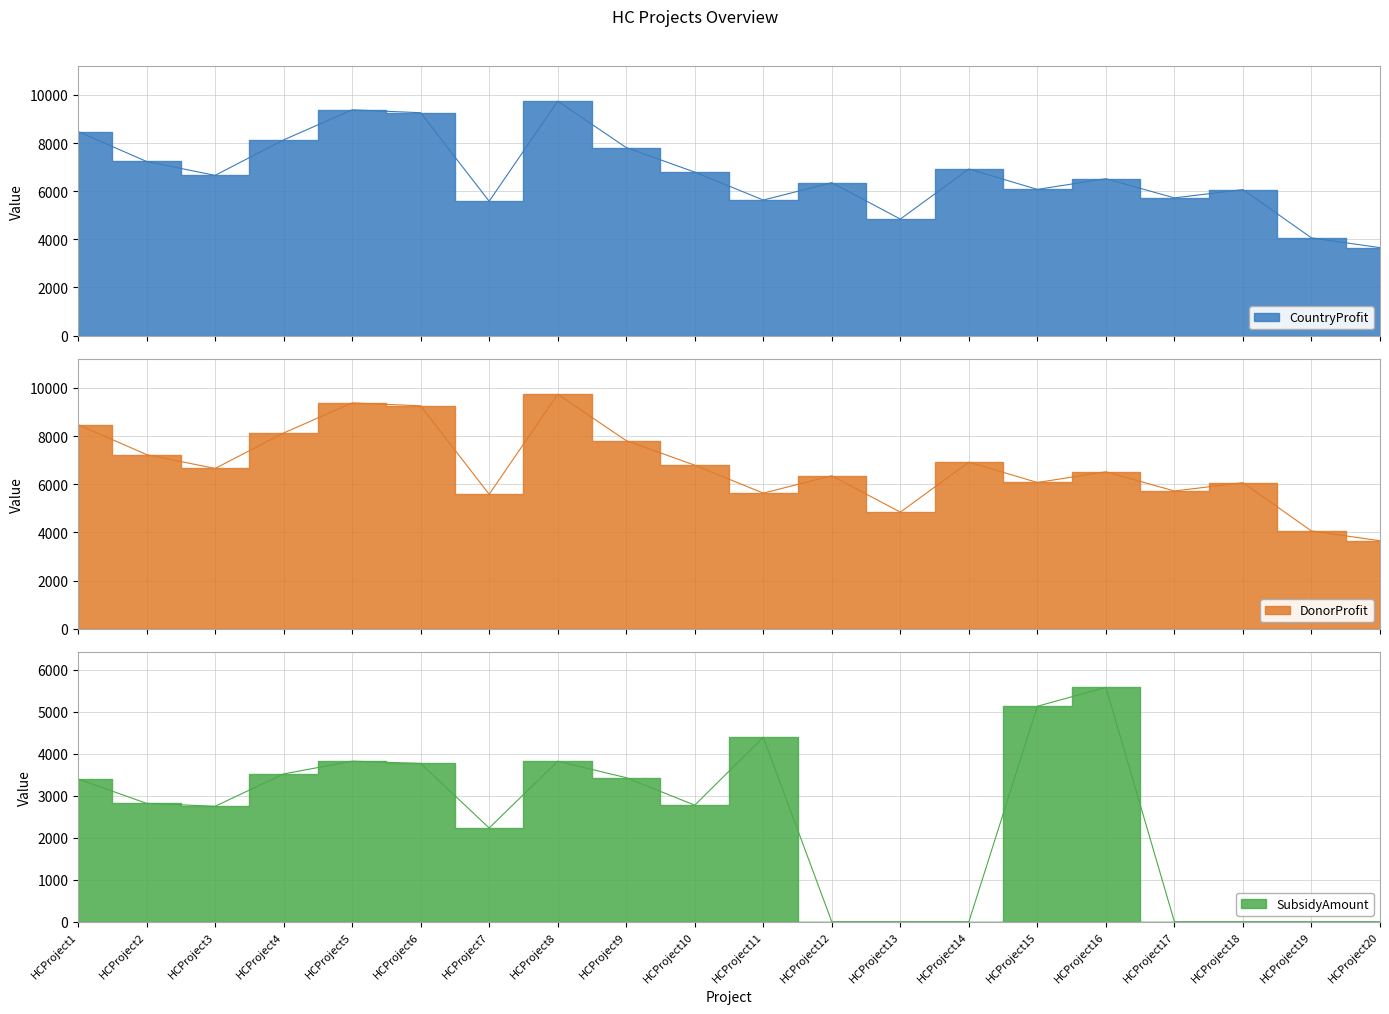

Is the value of CountryProfit at HCProject16 greater than the value of SubsidyAmount at HCProject19?

Yes